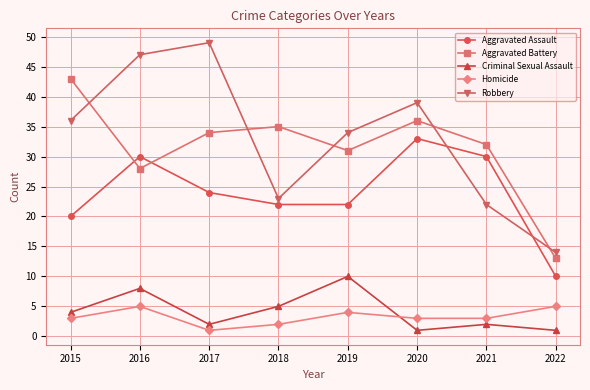

What is the difference between the maximum and minimum values in the Aggravated Assault series?

23